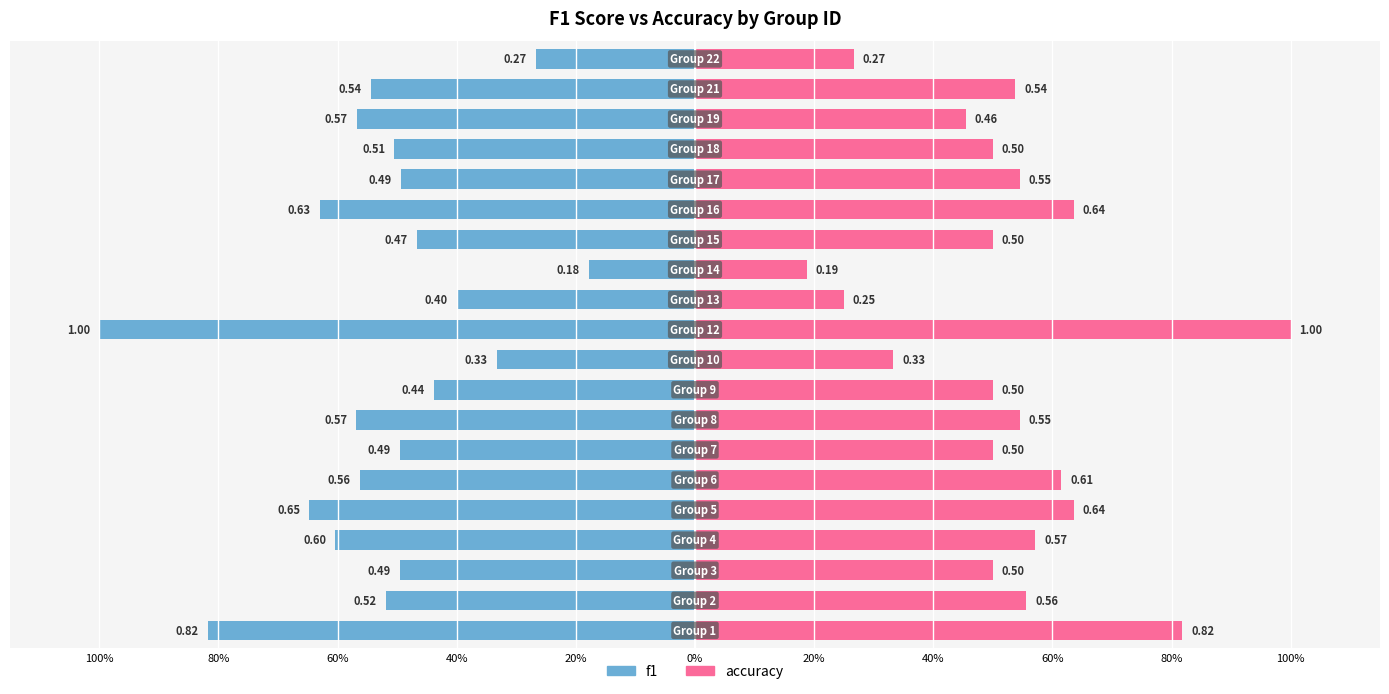

What are all the series names shown in the legend?

f1, accuracy